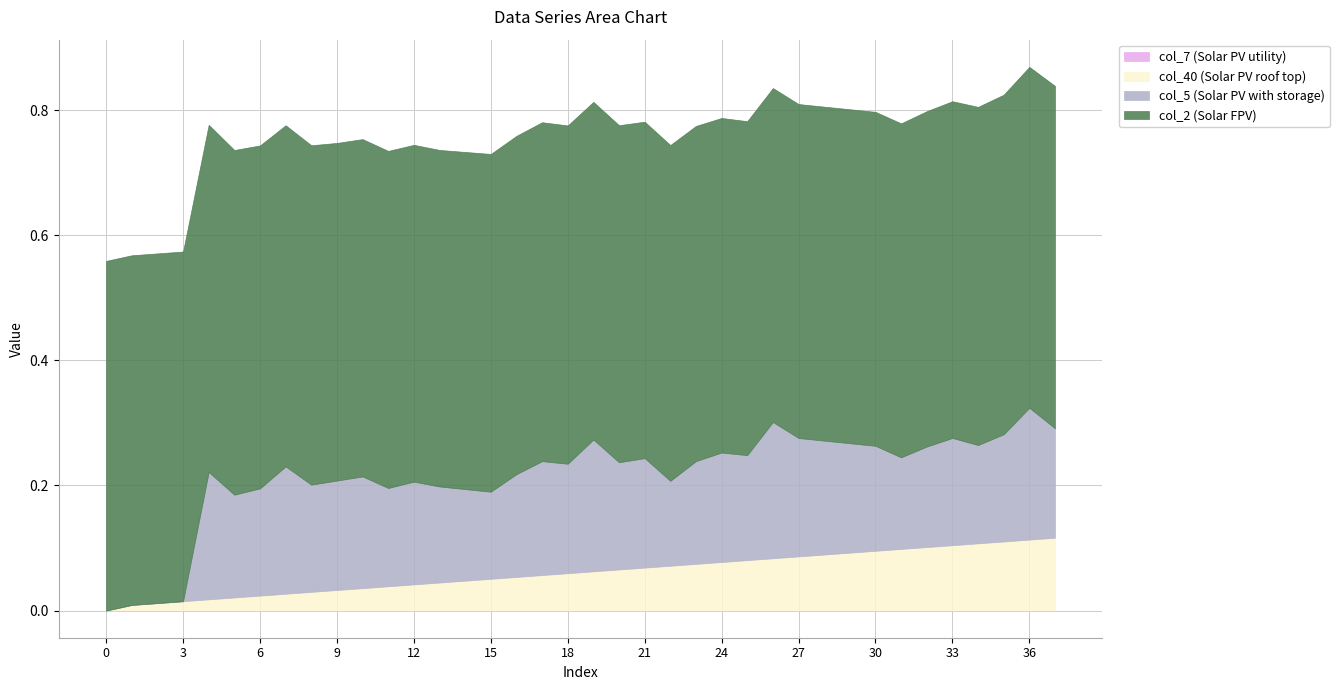

What is the value of the col_7 point at the 4th from the left?

-0.1